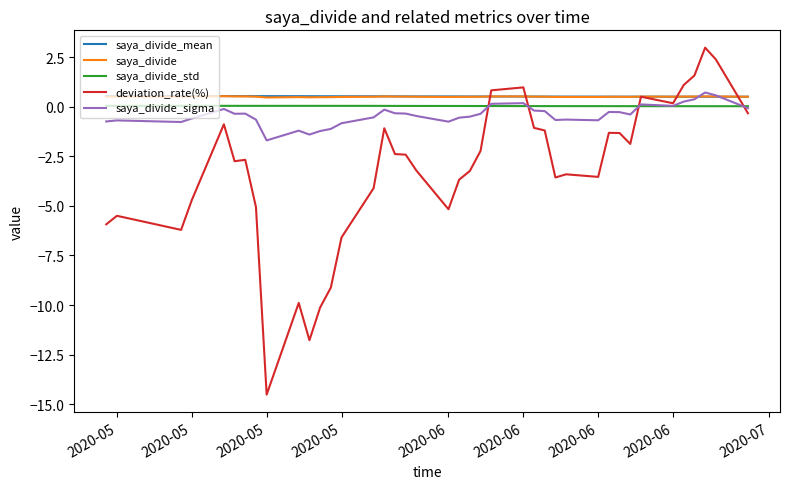

How many saya_divide values are between 0 and 1?

40